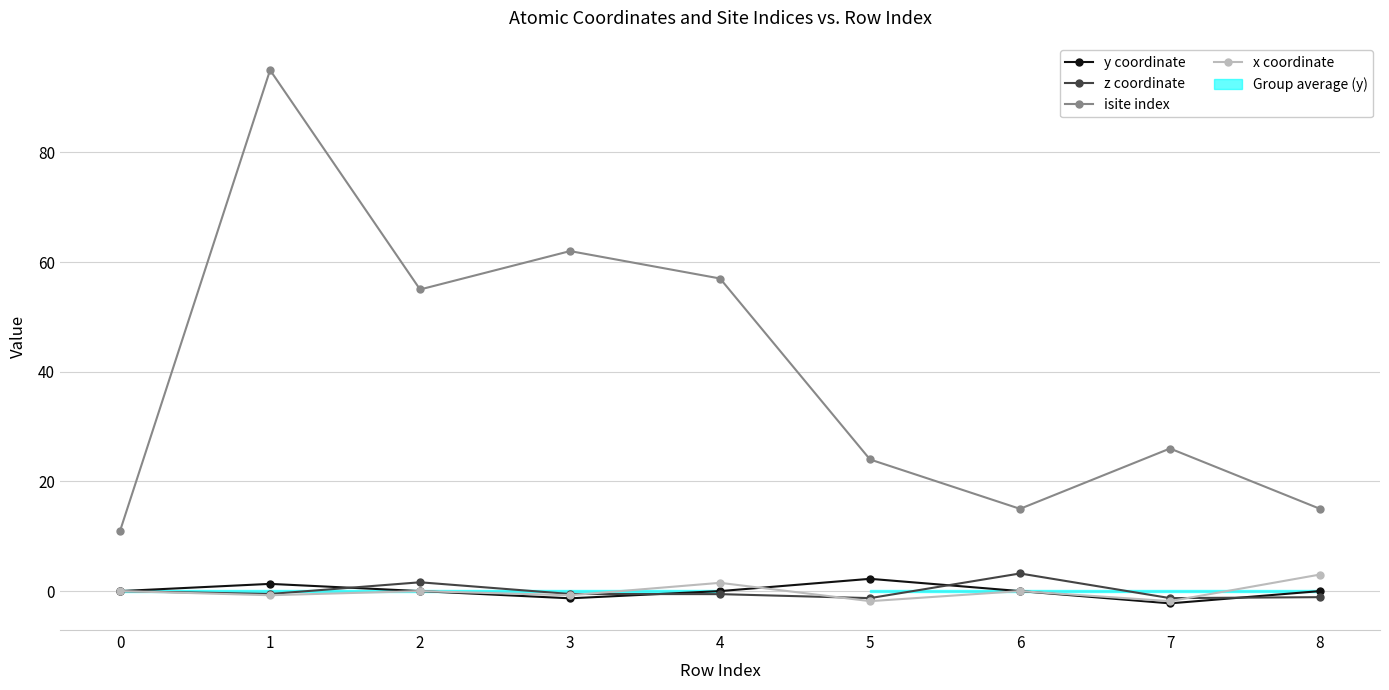

Which category has the highest value in the z coordinate series?

6